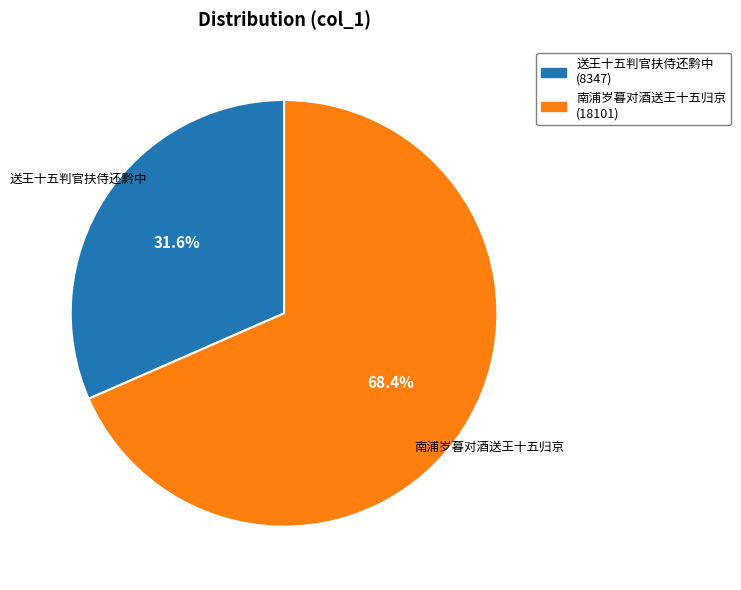

Which has a higher value, 南浦岁暮对酒送王十五归京 or 送王十五判官扶侍还黔中?

南浦岁暮对酒送王十五归京